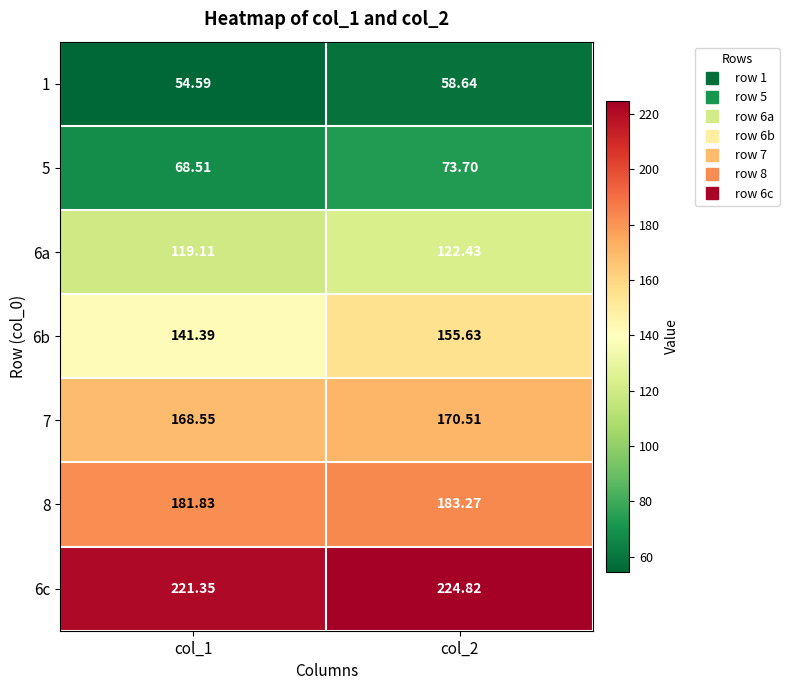

Reading left to right, extract all data points from this chart.

1: col_1=54.6	col_2=58.6
5: col_1=68.5	col_2=73.7
6a: col_1=119.1	col_2=122.4
6b: col_1=141.4	col_2=155.6
7: col_1=168.6	col_2=170.5
8: col_1=181.8	col_2=183.3
6c: col_1=221.3	col_2=224.8